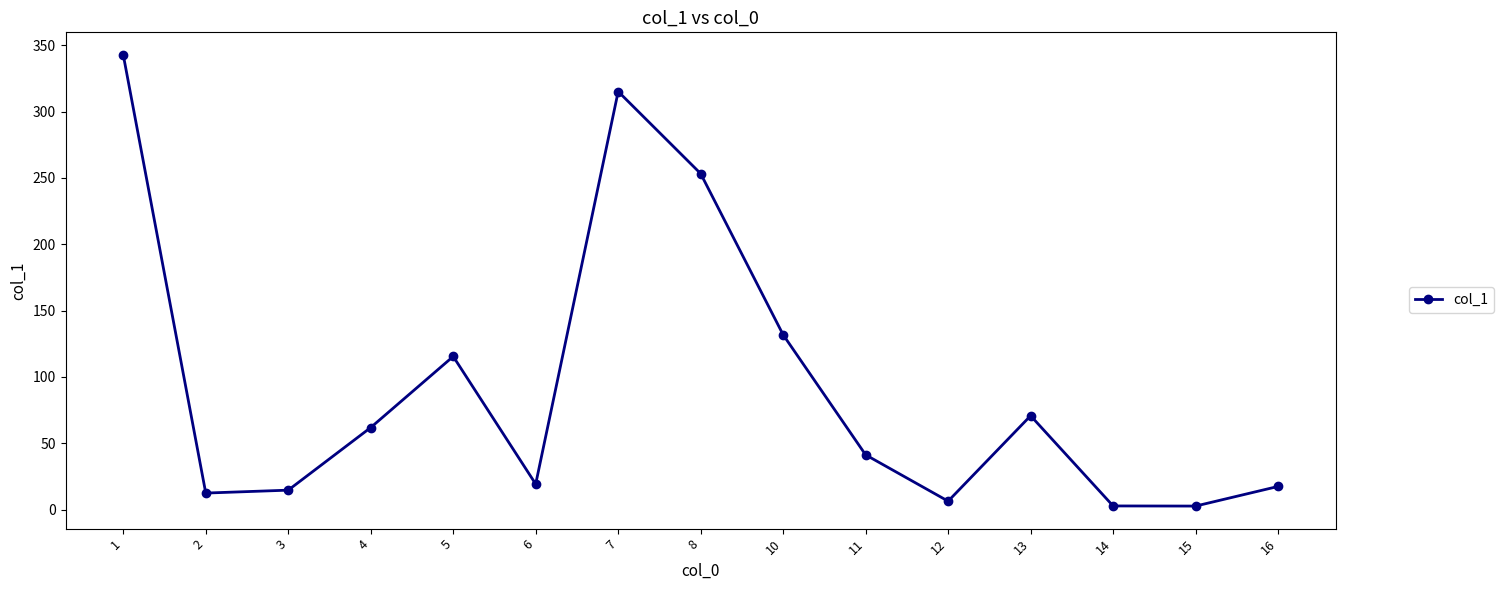

What is the change in value from 3 to 7?

+300.5